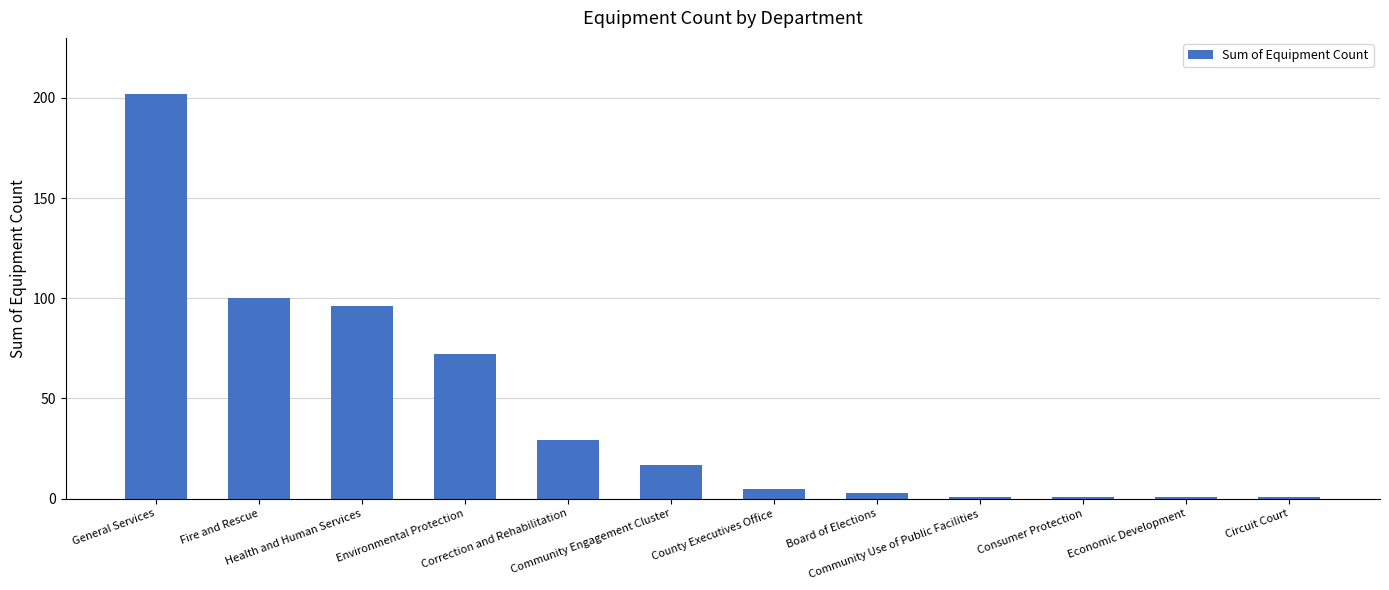

What position from the right is Correction and Rehabilitation?

8